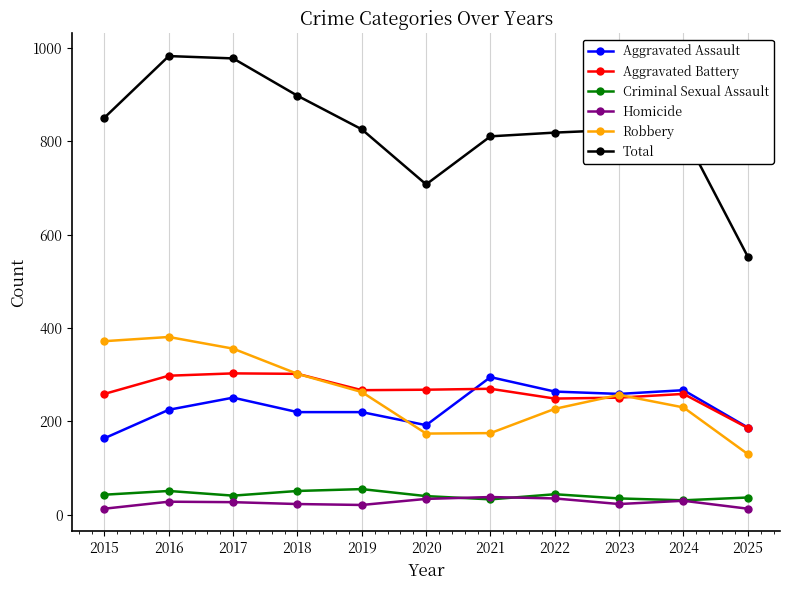

How many categories are shown in the chart?

11